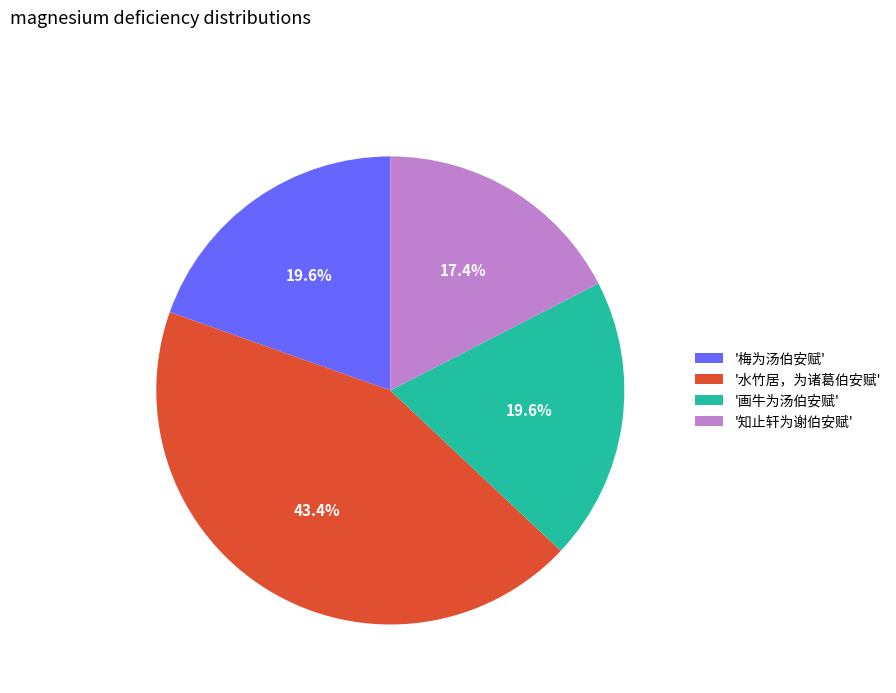

How many slices are in this pie chart?

4